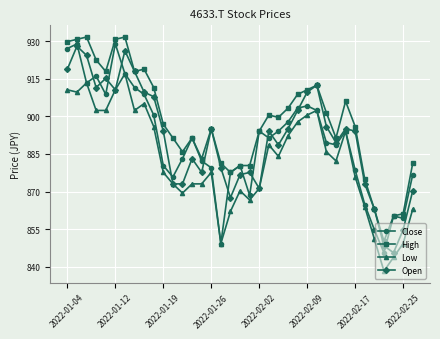

True or false: High has more than 2 interior local peaks.

True